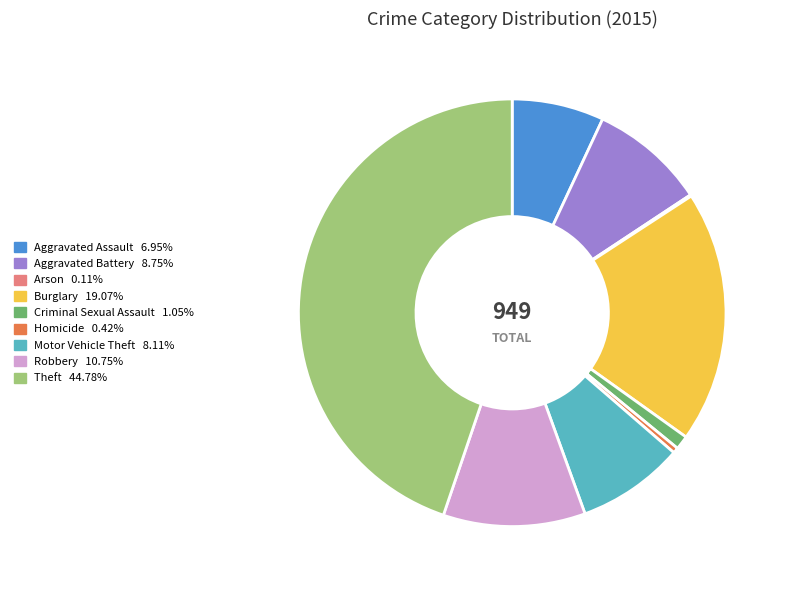

Does any single category account for the majority?

No